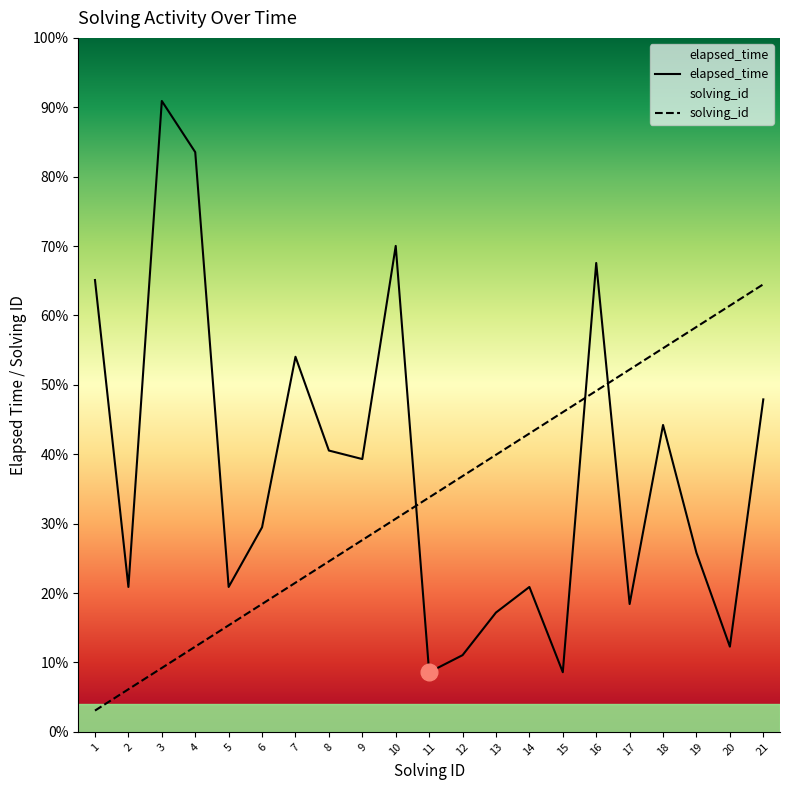

How many distinct data groups are displayed?

2